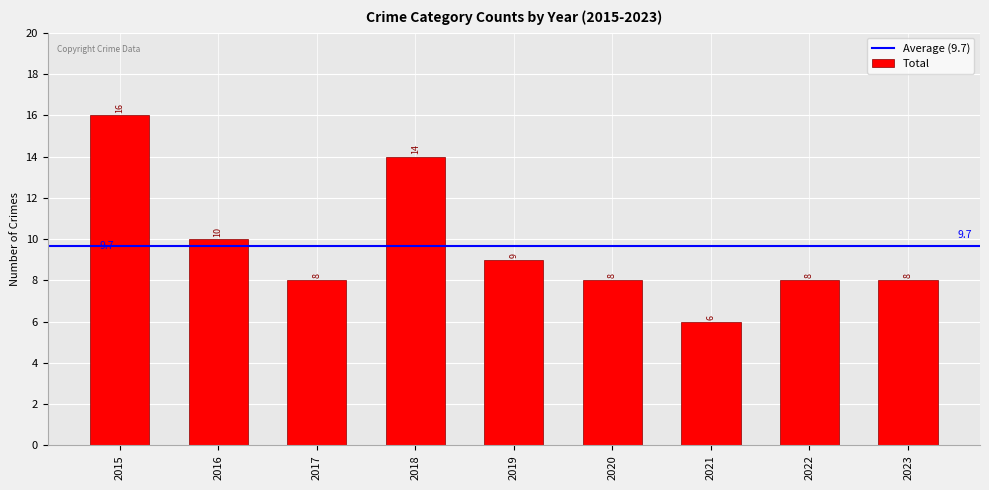

How many values are between 8 and 10?

6